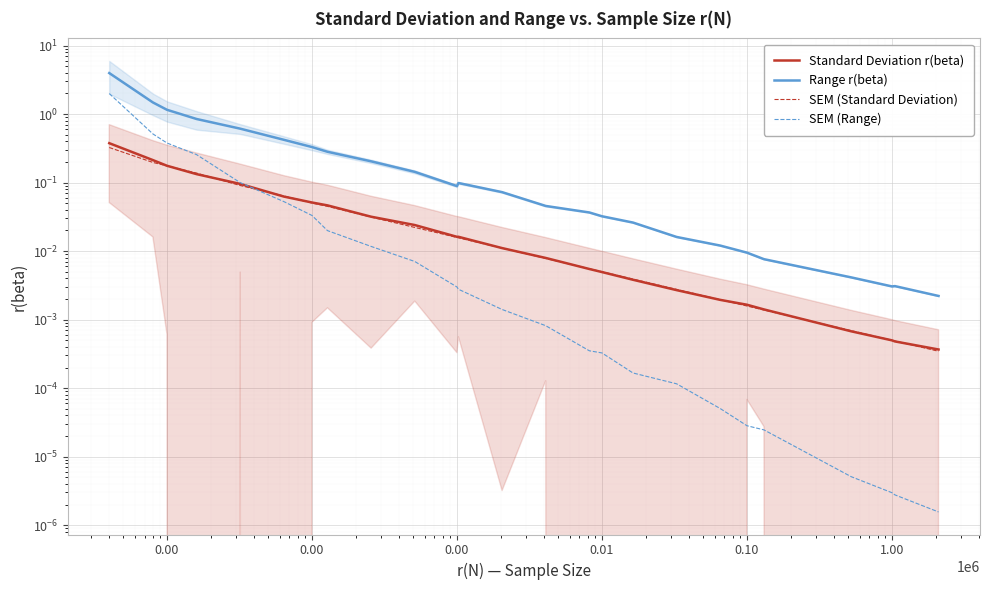

List the series in order of their peak value, lowest first.

SEM (Standard Deviation), Standard Deviation r(beta), SEM (Range), Range r(beta)